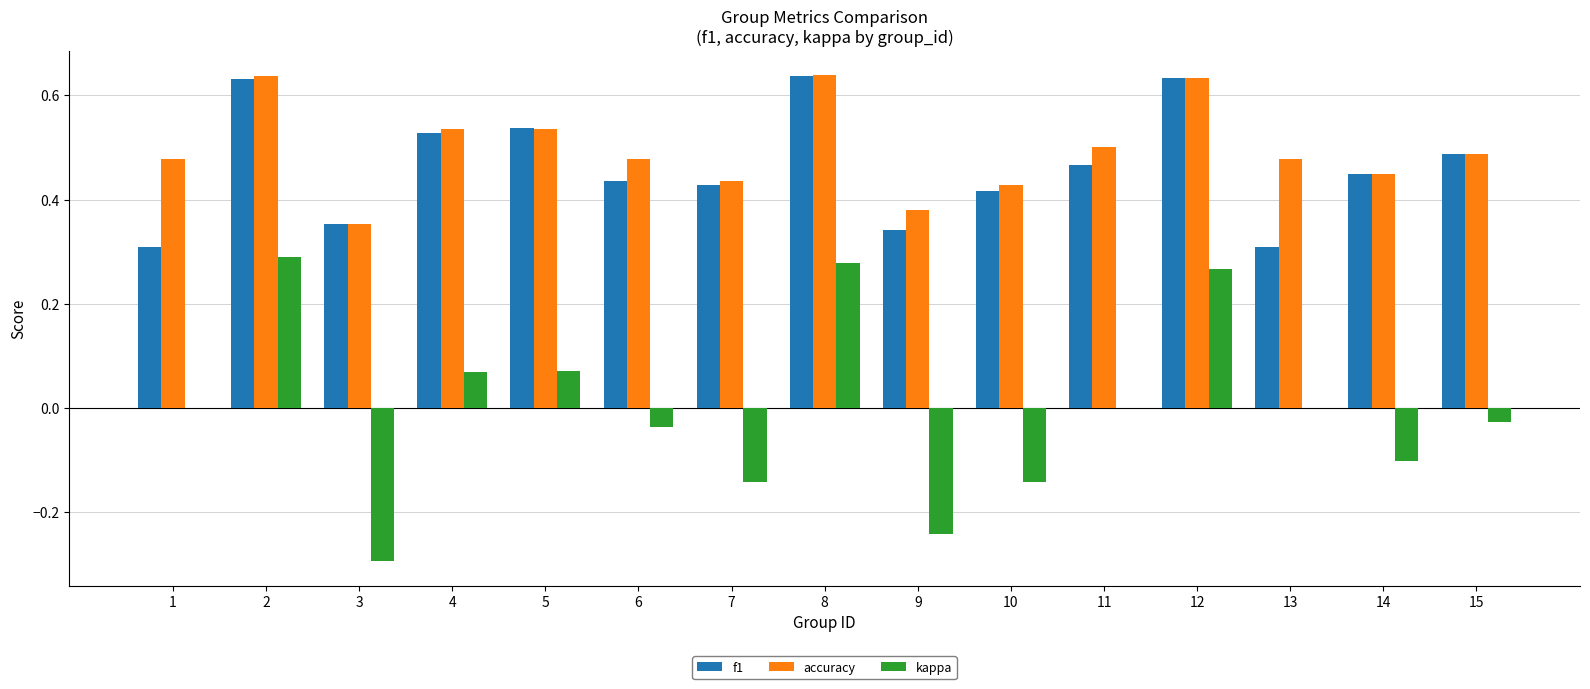

Is the value of accuracy at 4 greater than the value of kappa at 6?

Yes